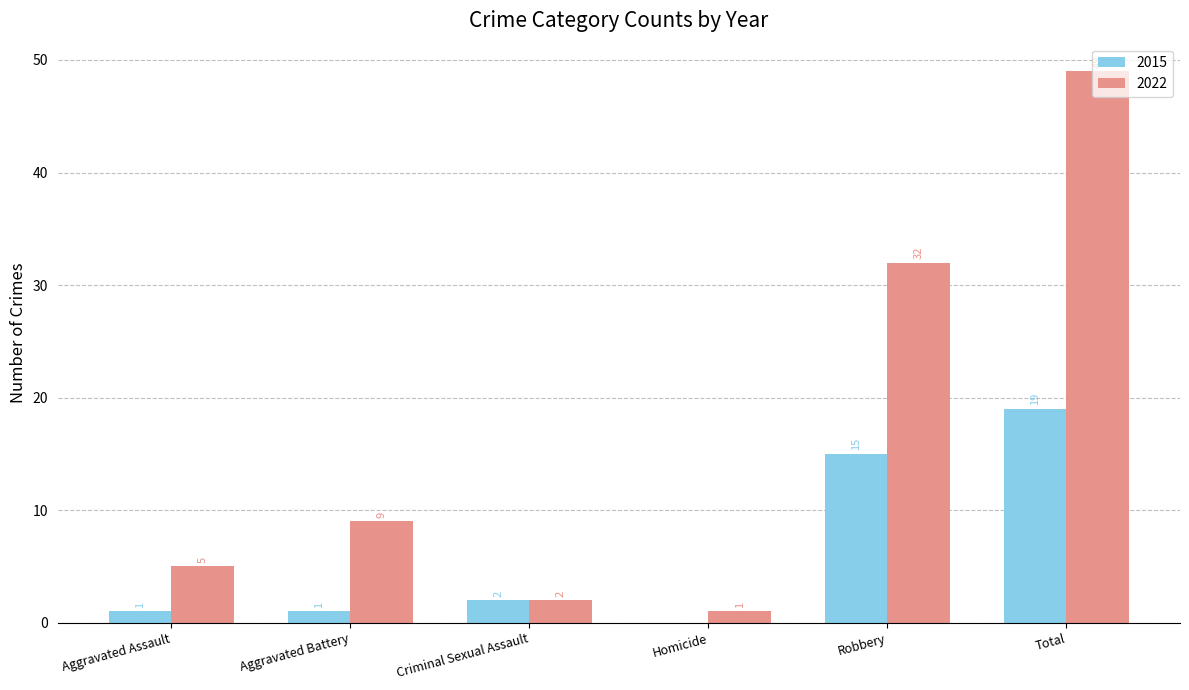

True or false: 2015 has a value of 0 at Homicide.

True